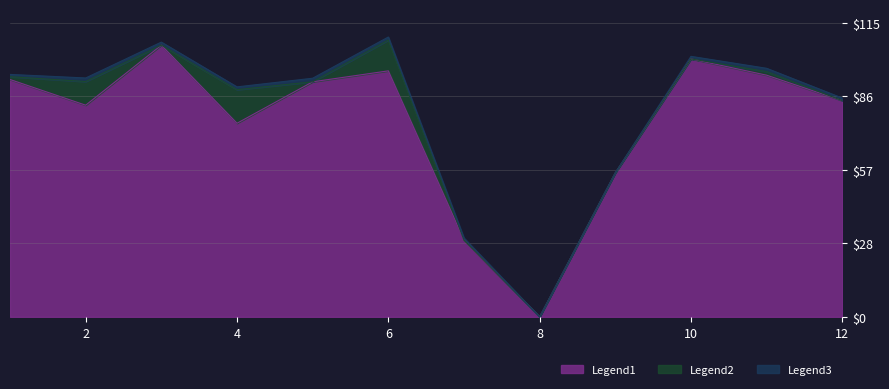

How many interior local peaks does the results count series have?

3